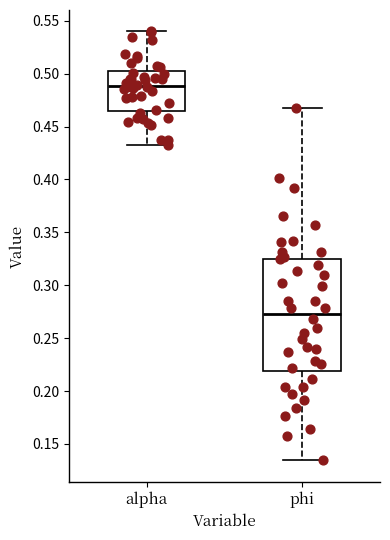

Reading left to right, read every box against the y-axis: the position of its median line, the range the box covers, and the ends of its whiskers. The values are not printed on the chart, so give them approximately, as read against the axis.

alpha: median 0.490, box 0.465 to 0.500, whiskers 0.430 to 0.540
phi: median 0.275, box 0.220 to 0.325, whiskers 0.135 to 0.470